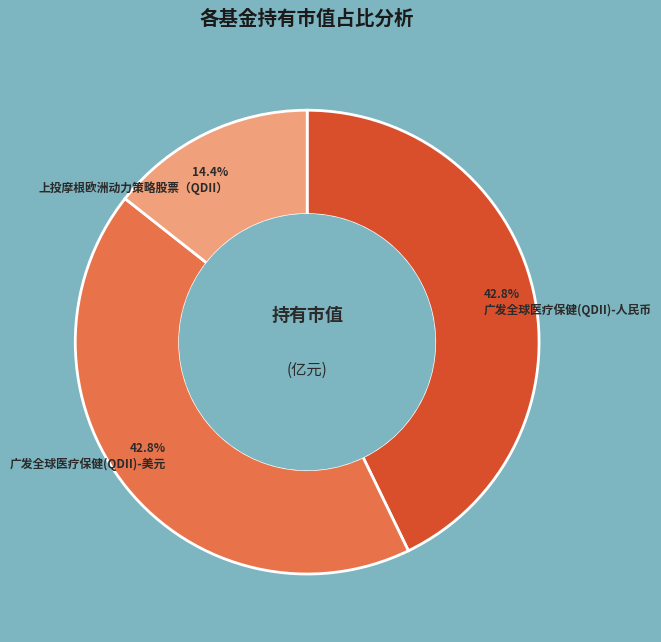

Is there any slice that represents more than half of the pie?

No